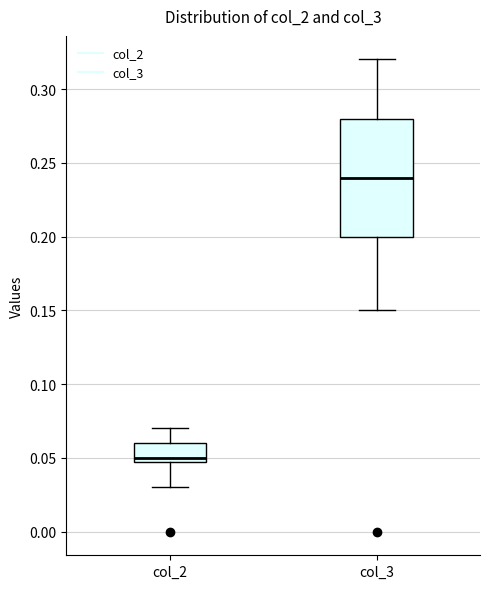

Reading left to right, transcribe this box plot: for each box, give where its median line is, the range the box spans, and where its two whiskers end, as read against the y-axis. The values are not printed on the chart, so give them approximately, as read against the axis.

col_2: median 0.05 (just above the box's lower edge), box 0.05 to 0.06, whiskers 0.03 to 0.07
col_3: median 0.24, box 0.20 to 0.28, whiskers 0.15 to 0.32